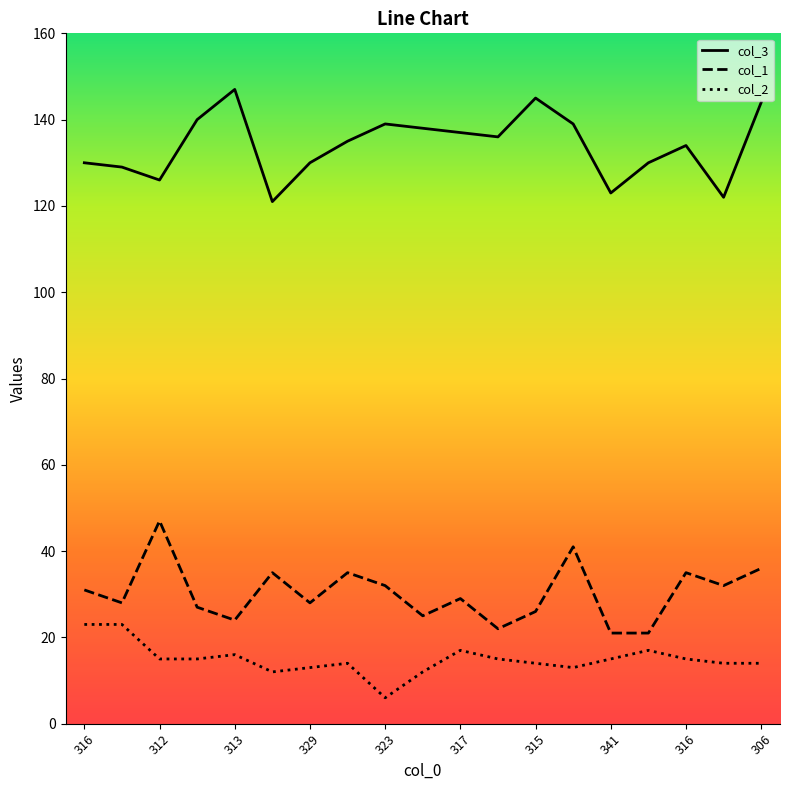

What is the greatest value displayed?

147